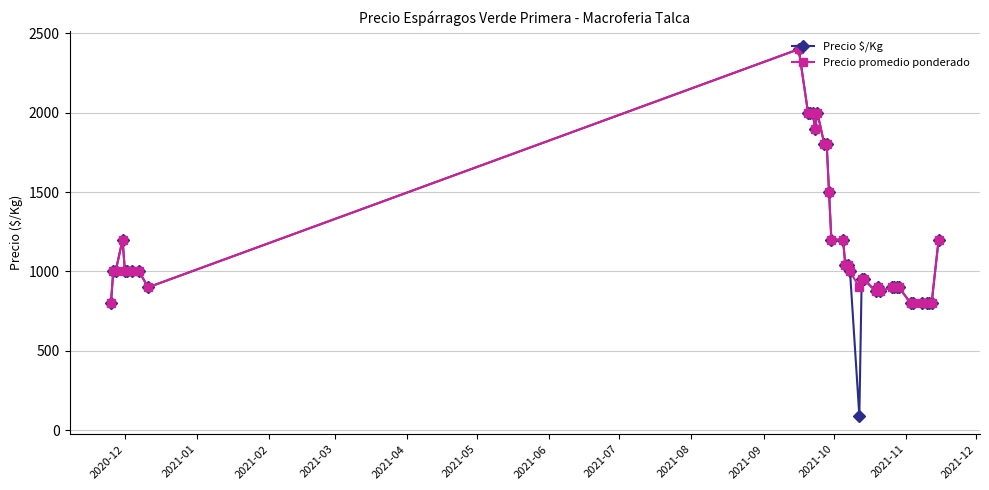

What is the value of the Precio promedio ponderado point at the 17th from the left?

1800